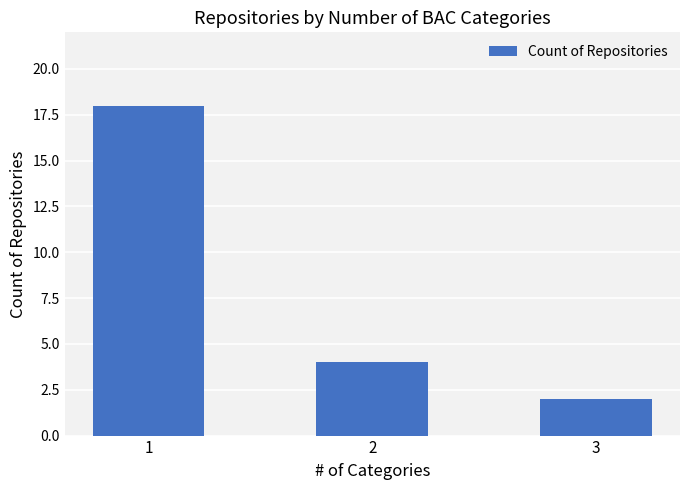

What is the sum of the values at 2 and 1?

22